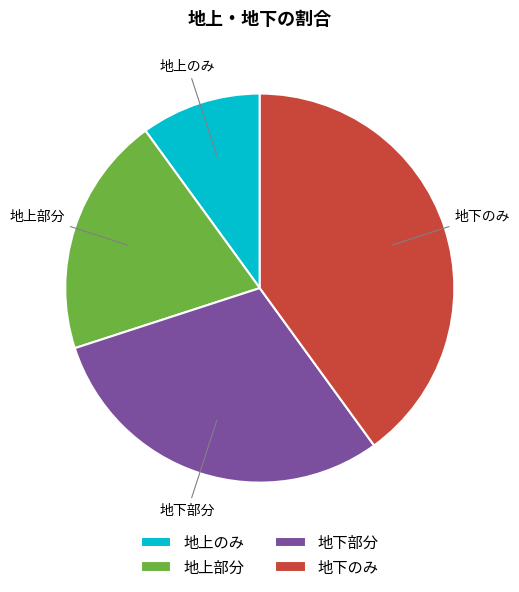

Which category has the biggest portion of the pie?

地下のみ